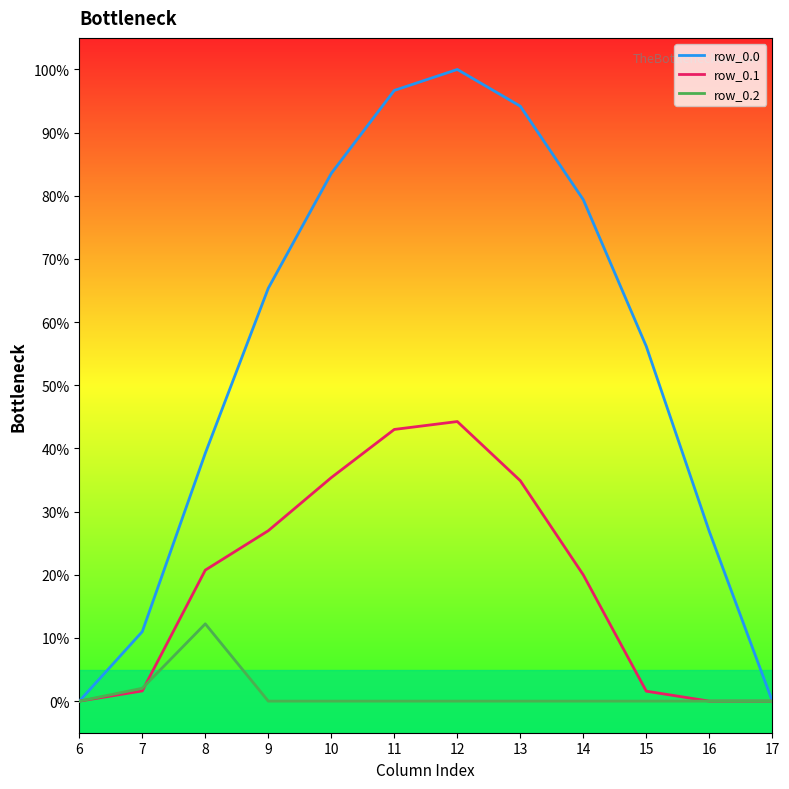

List the series in order of their overall mean, lowest first.

row_0.2, row_0.1, row_0.0